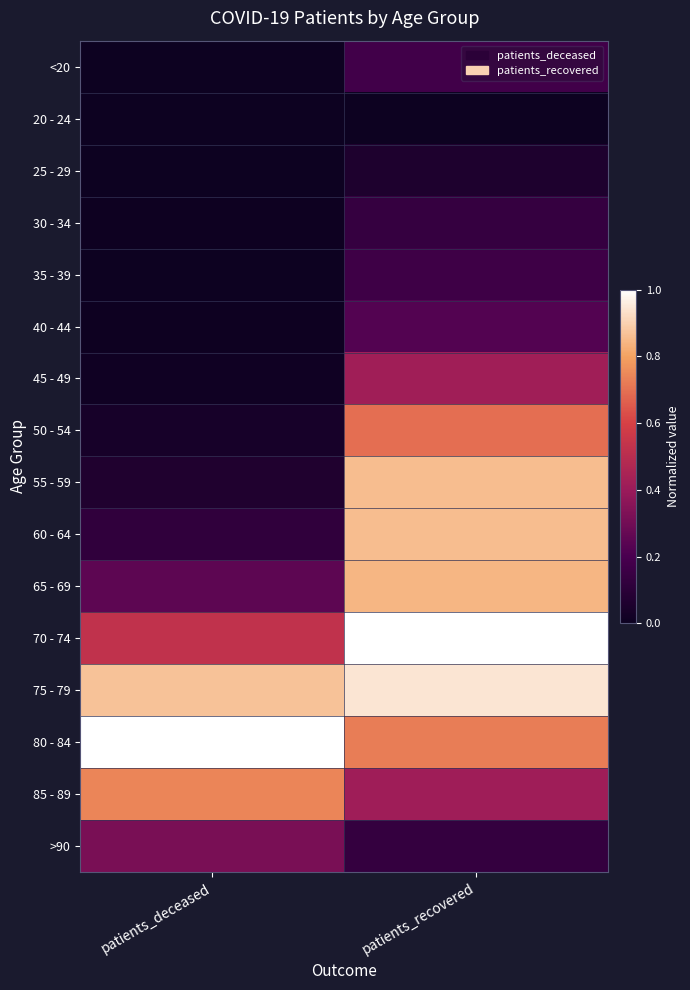

Reading left to right, extract all data points from this chart.

<20: patients_deceased=0.0	patients_recovered=0.2
20 - 24: patients_deceased=0.0	patients_recovered=0.0
25 - 29: patients_deceased=0.0	patients_recovered=0.1
30 - 34: patients_deceased=0.0	patients_recovered=0.1
35 - 39: patients_deceased=0.0	patients_recovered=0.2
40 - 44: patients_deceased=0.0	patients_recovered=0.2
45 - 49: patients_deceased=0.0	patients_recovered=0.4
50 - 54: patients_deceased=0.0	patients_recovered=0.7
55 - 59: patients_deceased=0.1	patients_recovered=0.9
60 - 64: patients_deceased=0.1	patients_recovered=0.9
65 - 69: patients_deceased=0.2	patients_recovered=0.8
70 - 74: patients_deceased=0.5	patients_recovered=1.0
75 - 79: patients_deceased=0.9	patients_recovered=0.9
80 - 84: patients_deceased=1.0	patients_recovered=0.7
85 - 89: patients_deceased=0.7	patients_recovered=0.4
>90: patients_deceased=0.3	patients_recovered=0.1